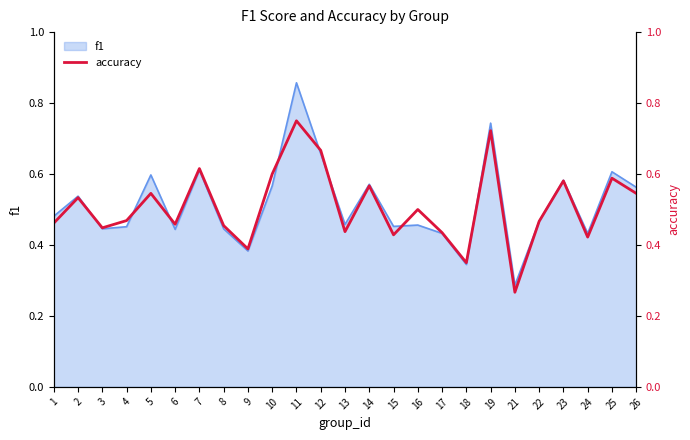

How many lines are shown in the chart?

1